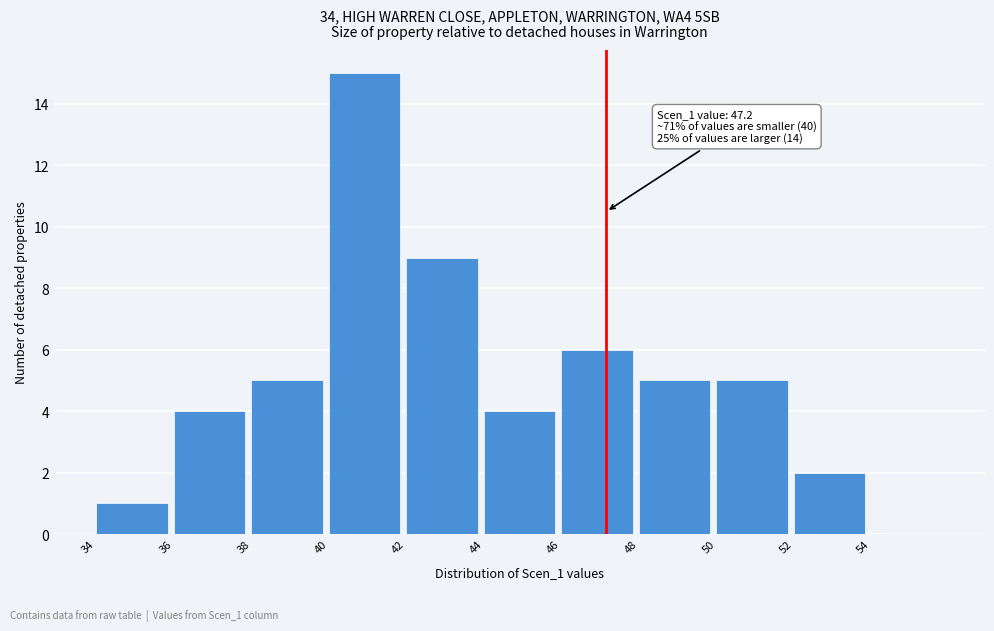

Which range on the x-axis has the tallest bar?

40 to 42